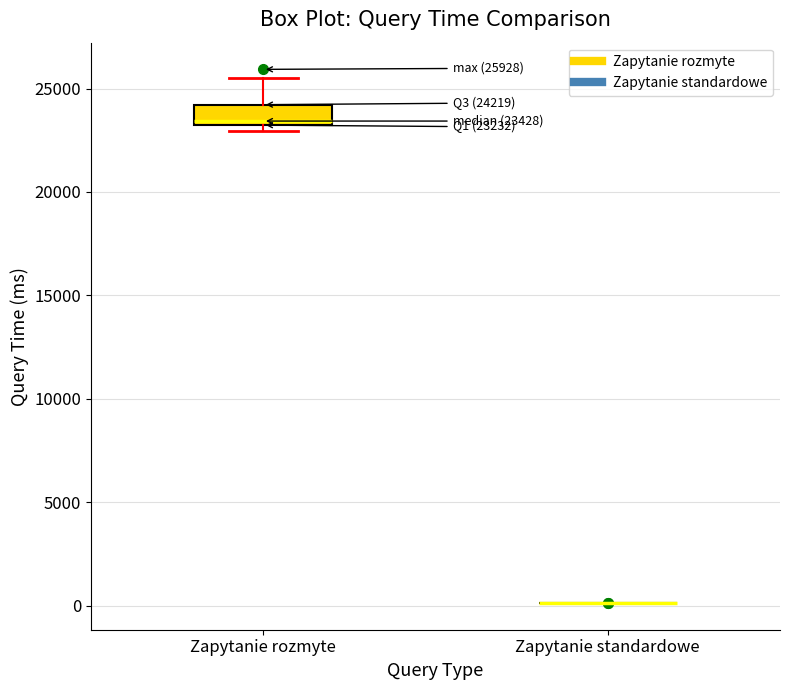

Which box is the tallest, from its lower edge to its upper edge?

Zapytanie rozmyte